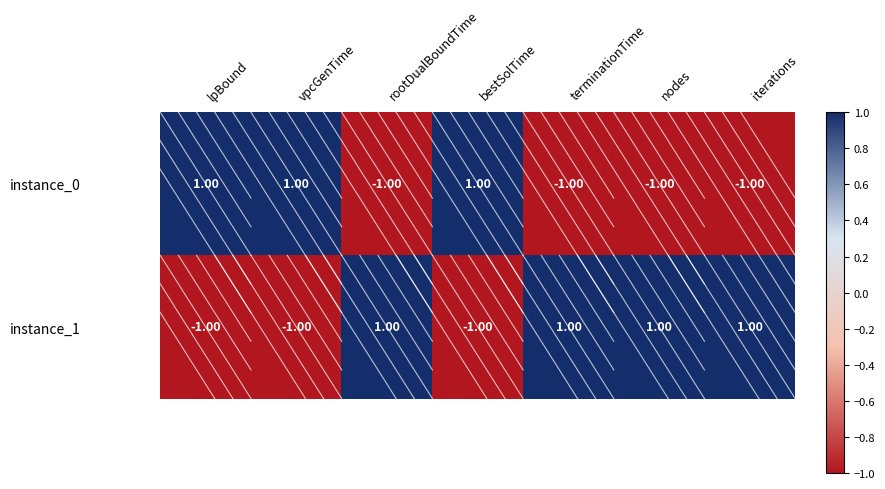

Rank the series by their average value, from highest to lowest.

instance_1, instance_0